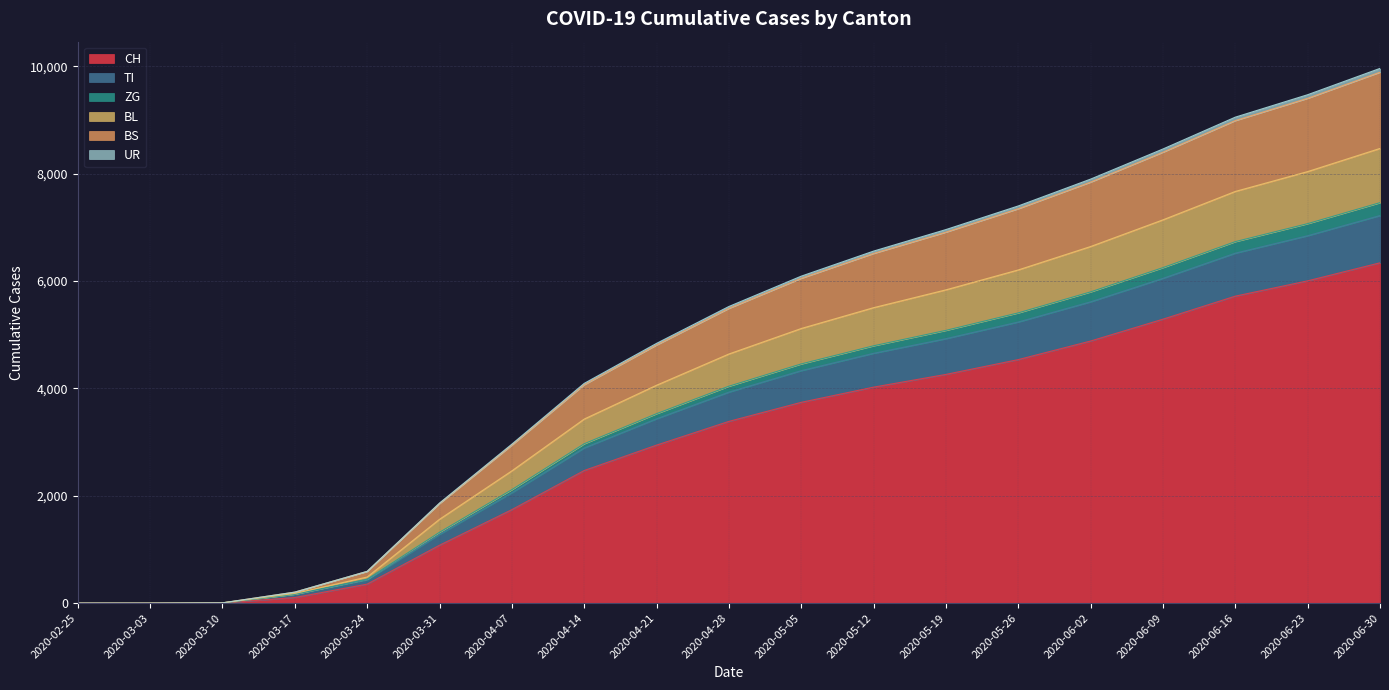

True or false: BS has a value of 3867 at 2020-02-25.

False